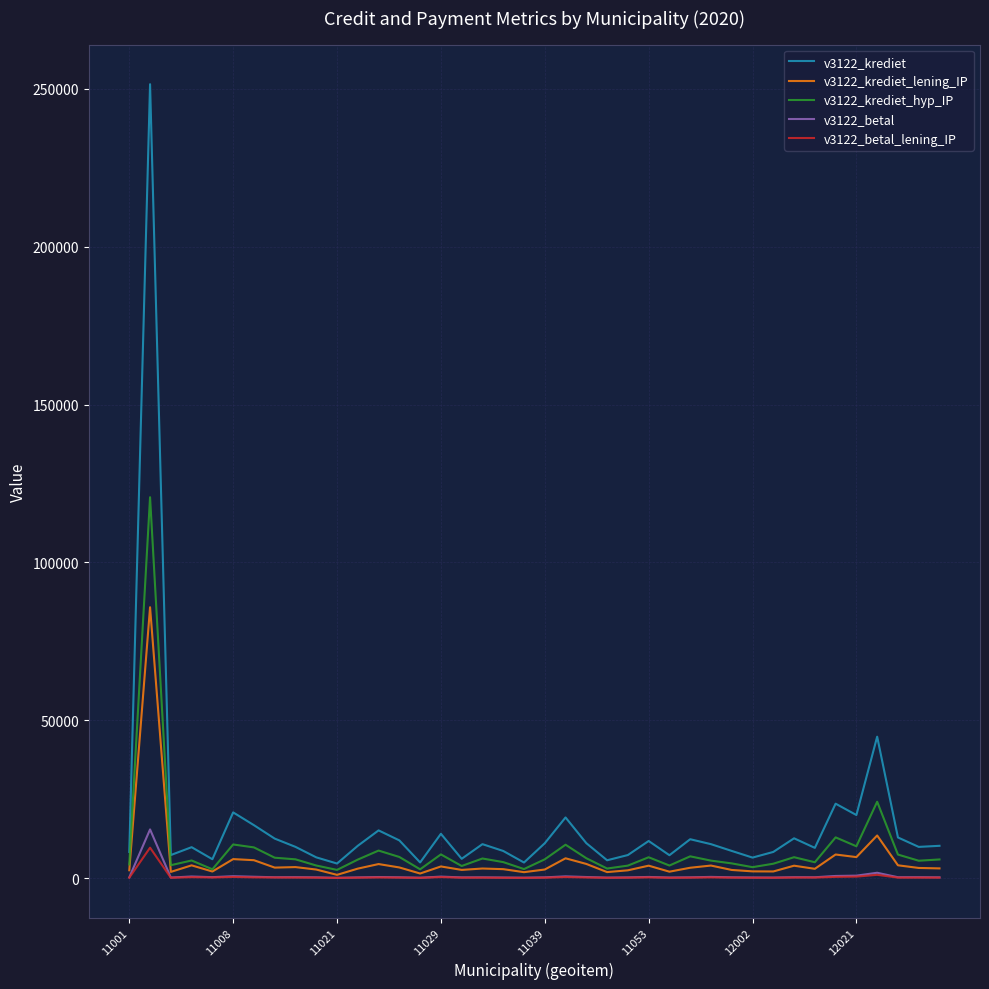

True or false: v3122_krediet and v3122_betal_lening_IP cross at least once.

False